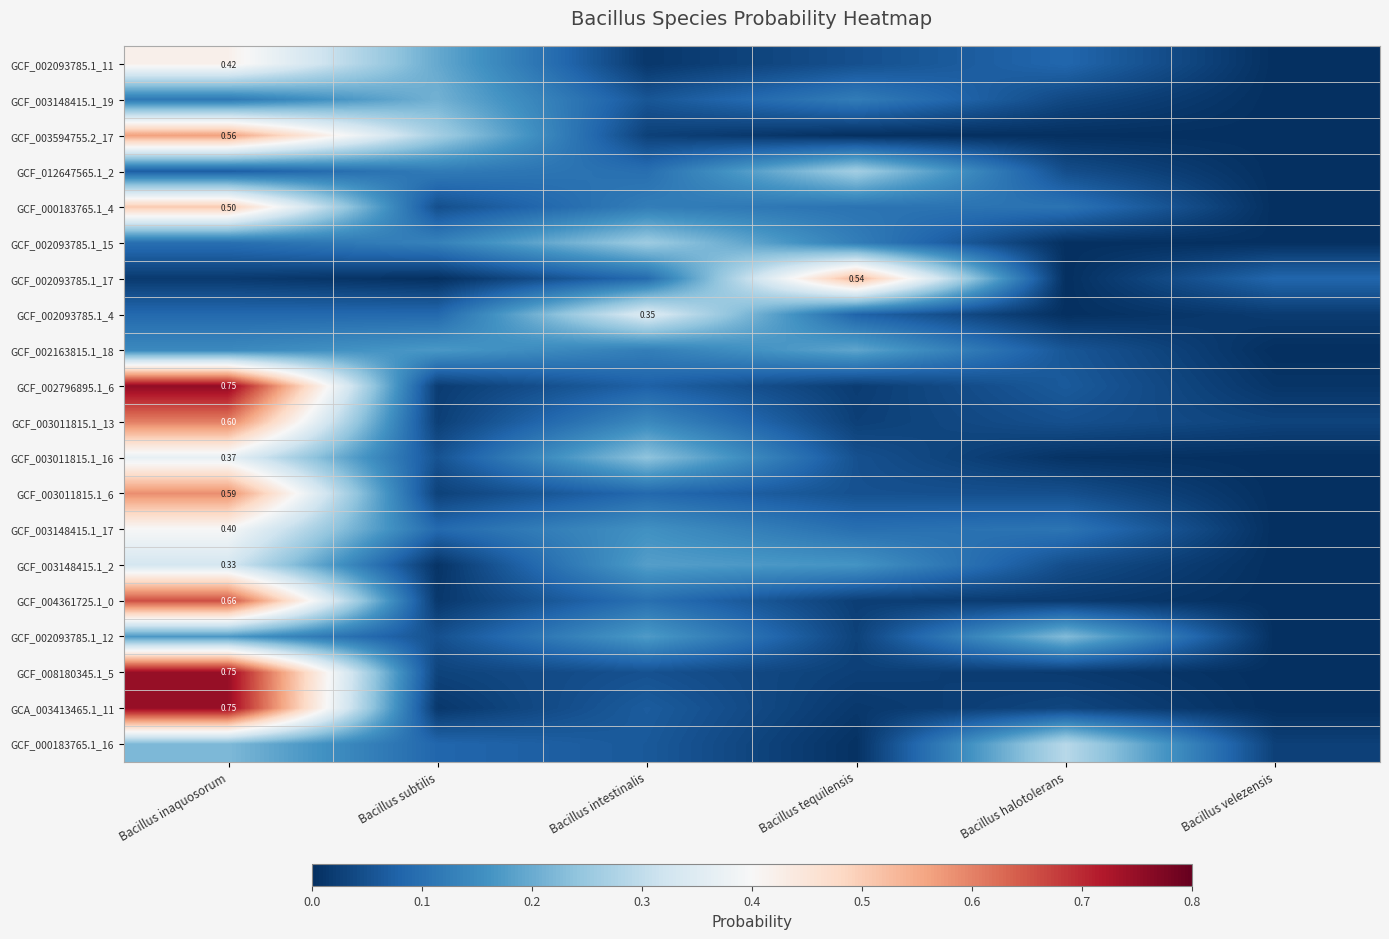

List the labels in order of GCF_000183765.1_16 value, largest first.

Bacillus halotolerans, Bacillus inaquosorum, Bacillus subtilis, Bacillus intestinalis, Bacillus velezensis, Bacillus tequilensis